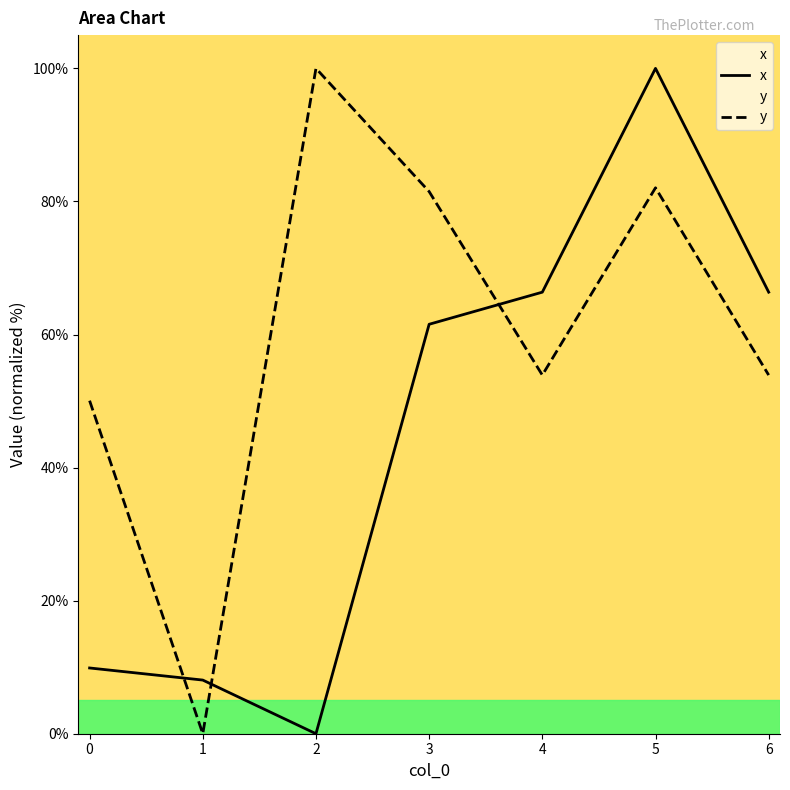

Rank the categories by x value from highest to lowest.

5, 4, 6, 3, 0, 1, 2